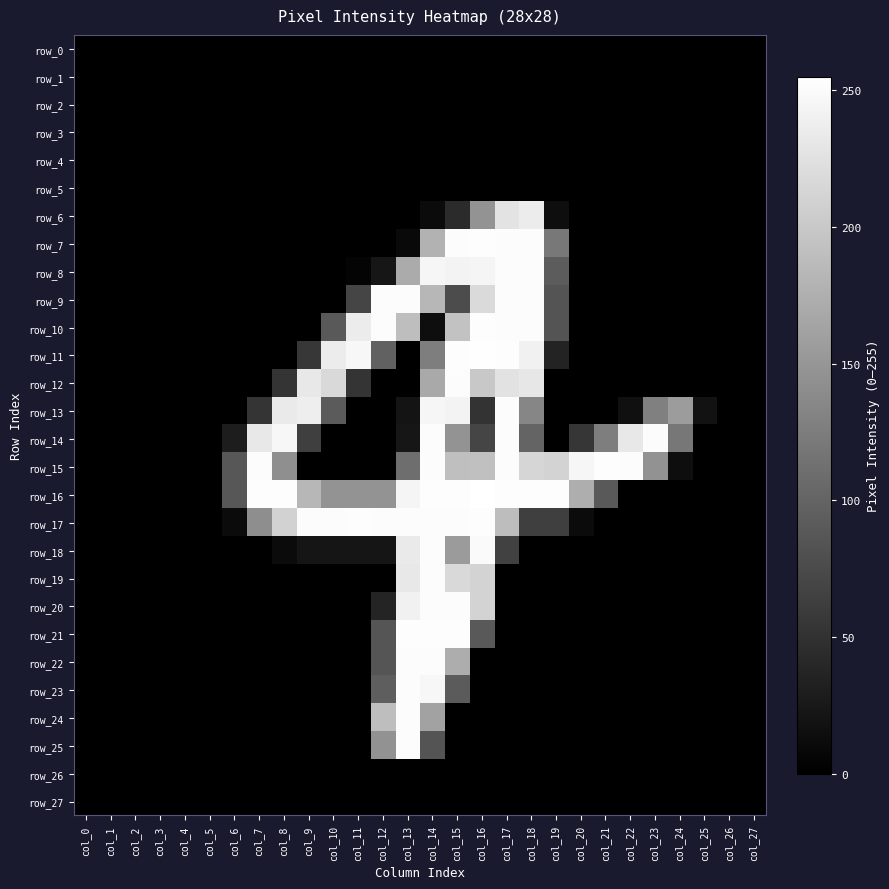

What is the total value across all series at col_12?

1680